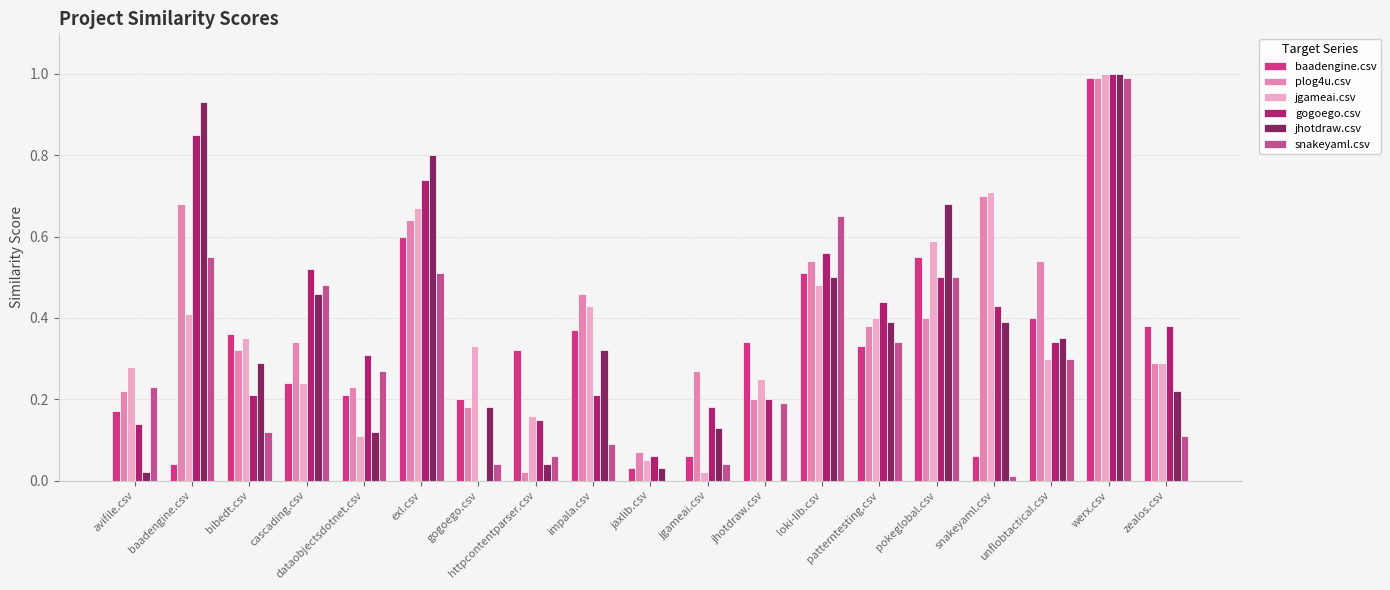

What is the average value of the baadengine.csv series?

0.3